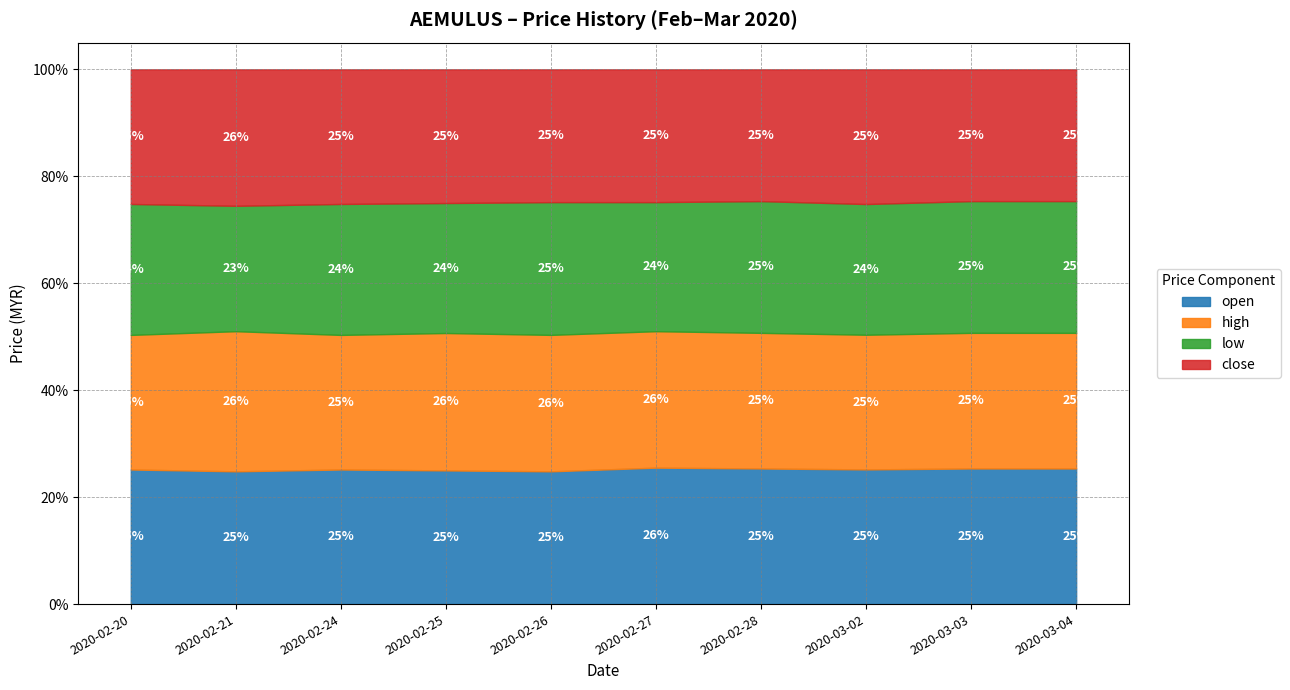

What position from the left is 2020-02-20?

1